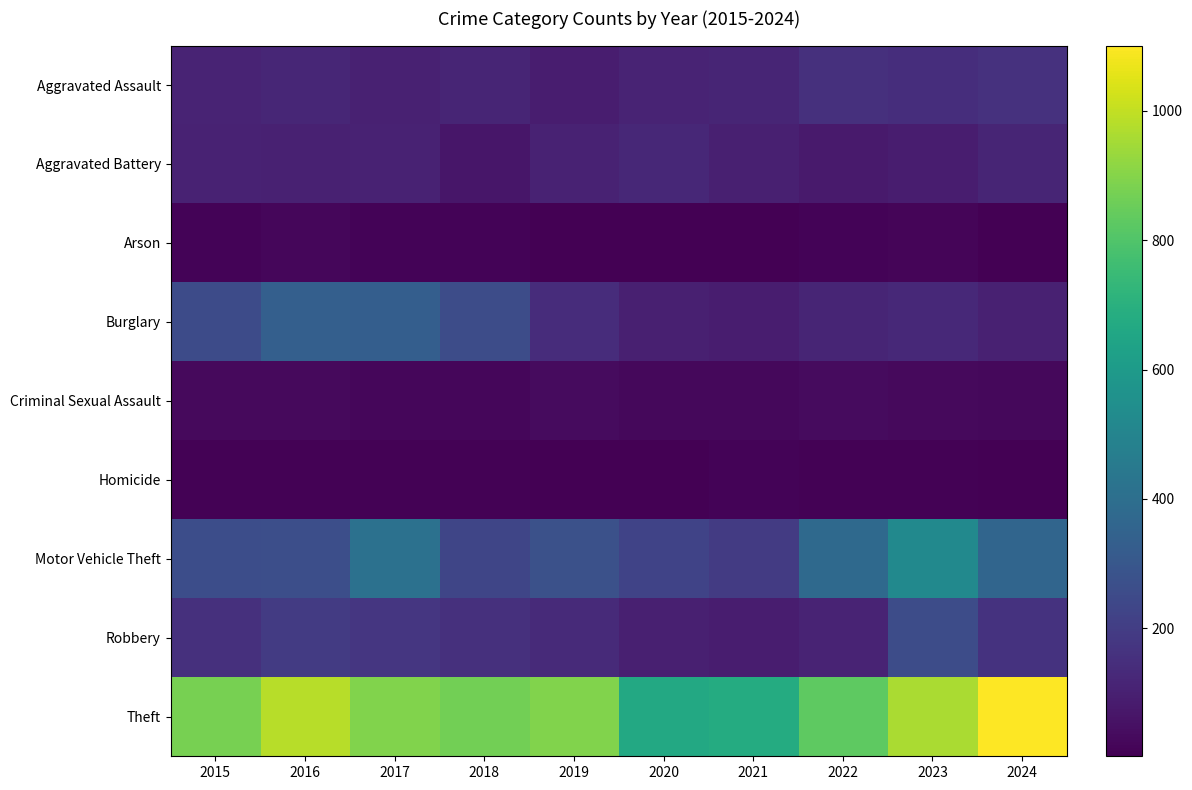

Reading left to right, extract all data points from this chart.

Aggravated Assault: 2015=110	2016=118	2017=105	2018=115	2019=92	2020=113	2021=115	2022=154	2023=145	2024=160
Aggravated Battery: 2015=108	2016=102	2017=108	2018=67	2019=108	2020=125	2021=100	2022=81	2023=92	2024=117
Arson: 2015=13	2016=20	2017=14	2018=12	2019=5	2020=4	2021=6	2022=11	2023=15	2024=6
Burglary: 2015=254	2016=333	2017=329	2018=257	2019=143	2020=100	2021=90	2022=116	2023=130	2024=103
Criminal Sexual Assault: 2015=29	2016=30	2017=21	2018=23	2019=35	2020=27	2021=27	2022=35	2023=30	2024=25
Homicide: 2015=9	2016=7	2017=8	2018=10	2019=5	2020=2	2021=13	2022=9	2023=10	2024=4
Motor Vehicle Theft: 2015=261	2016=265	2017=411	2018=231	2019=273	2020=221	2021=193	2022=376	2023=524	2024=359
Robbery: 2015=154	2016=194	2017=178	2018=155	2019=135	2020=97	2021=91	2022=111	2023=259	2024=162
Theft: 2015=874	2016=984	2017=892	2018=868	2019=891	2020=666	2021=678	2022=827	2023=961	2024=1101